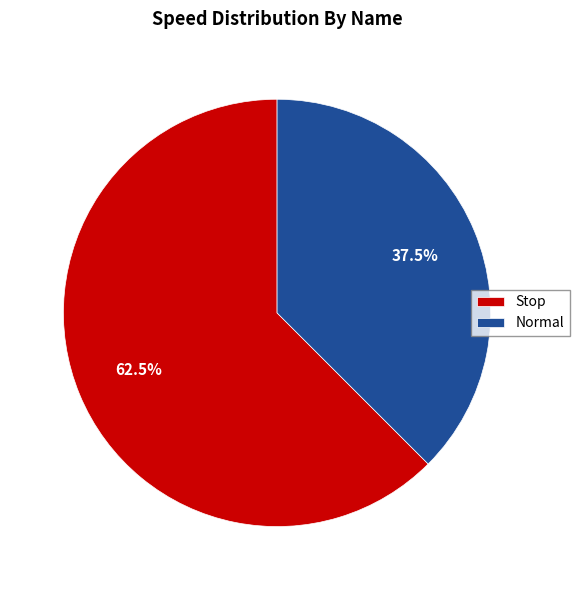

To the nearest percent, what is the difference between the Normal and Stop slice percentages?

25%